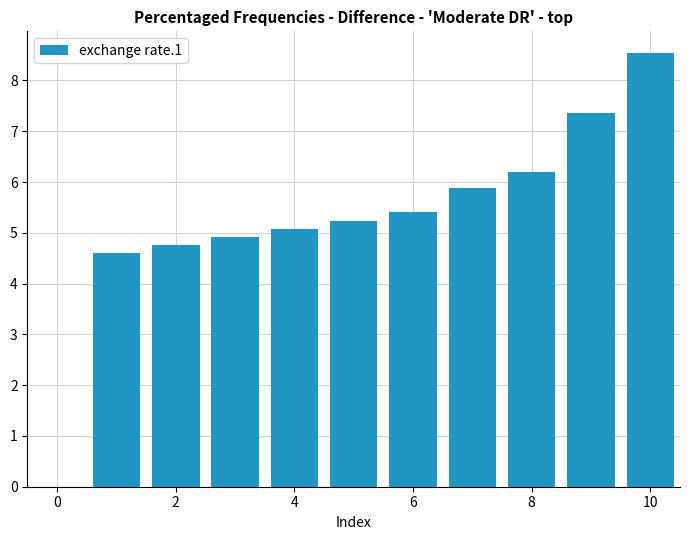

What is the value of the 1st bar from the left?

4.6